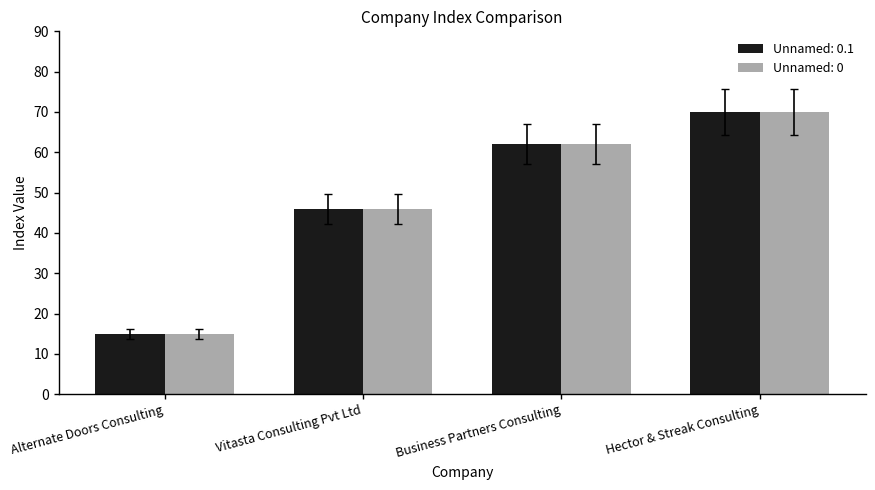

Is the value of Unnamed: 0 at Vitasta Consulting Pvt Ltd greater than the value of Unnamed: 0.1 at Alternate Doors Consulting?

Yes